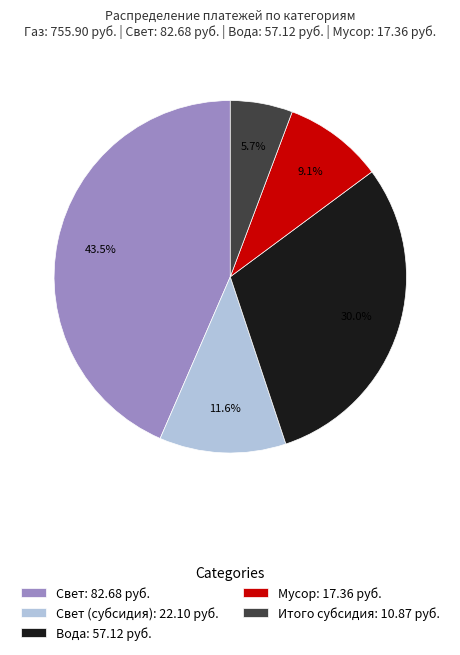

To the nearest percent, what is the difference between the largest and smallest slice percentages?

38%